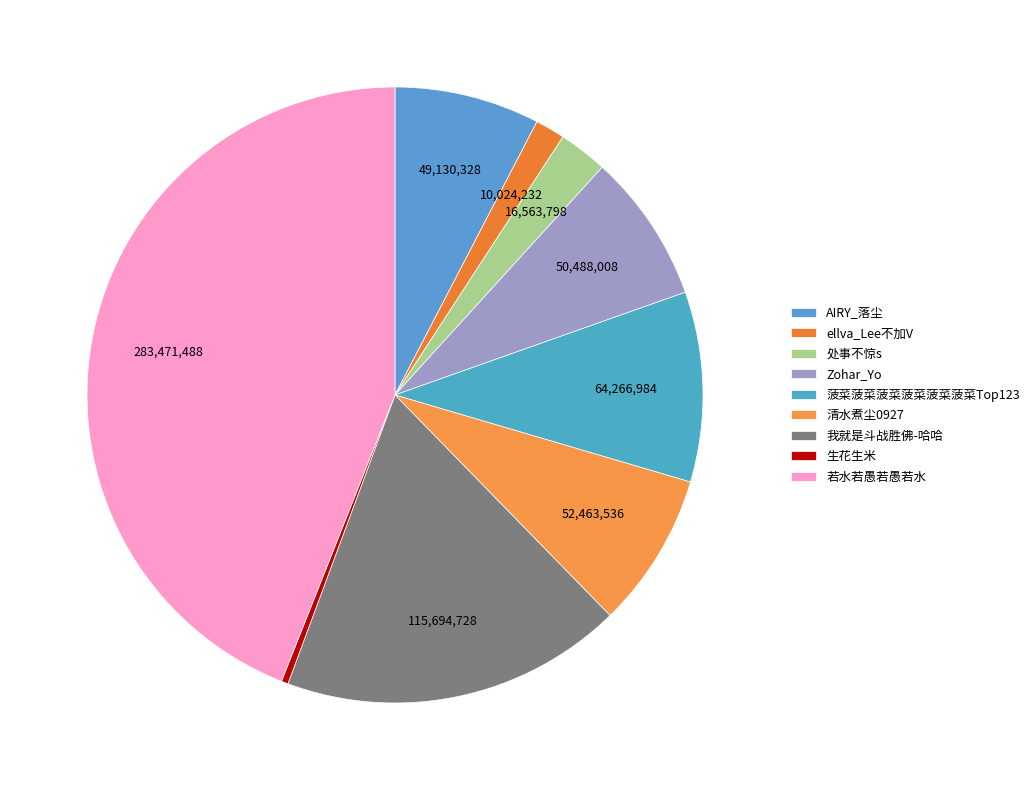

What is the largest slice in the pie chart?

若水若愚若愚若水